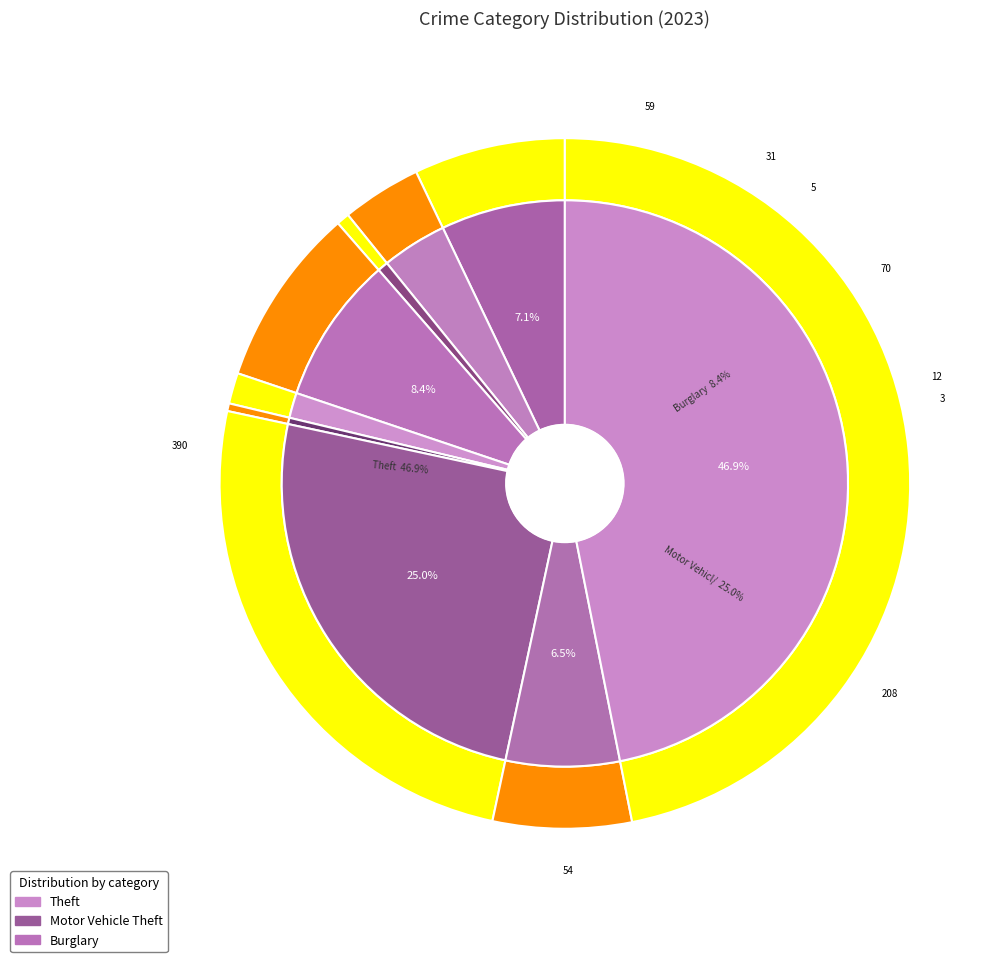

To the nearest percent, what percentage of the pie is 6?

25%